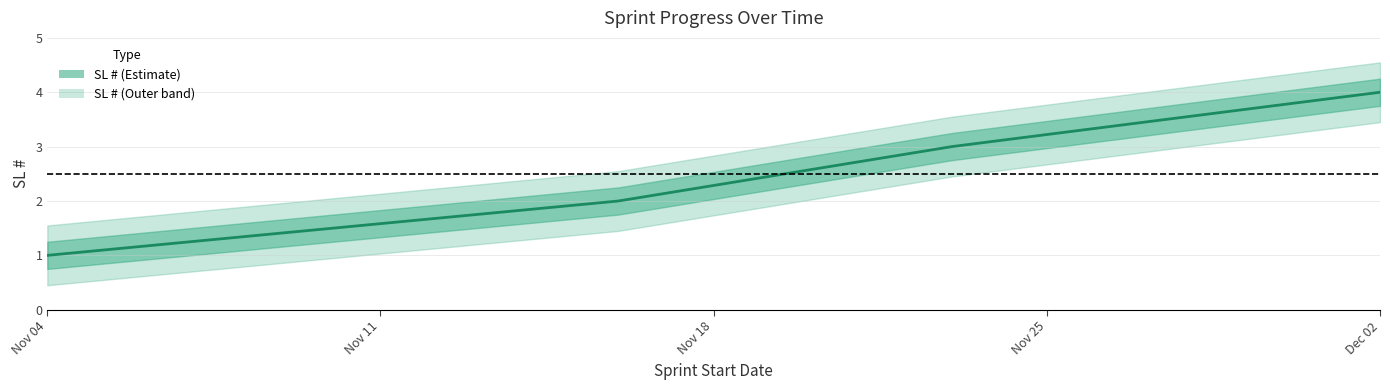

At which category does the chart reach its minimum across all series?

2024-11-04